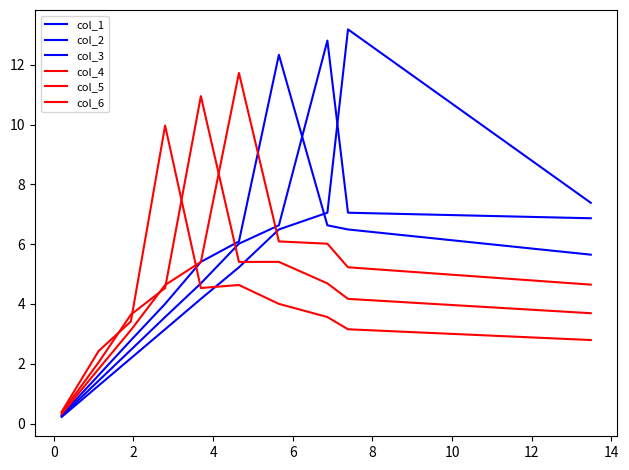

How many lines are shown in the chart?

6